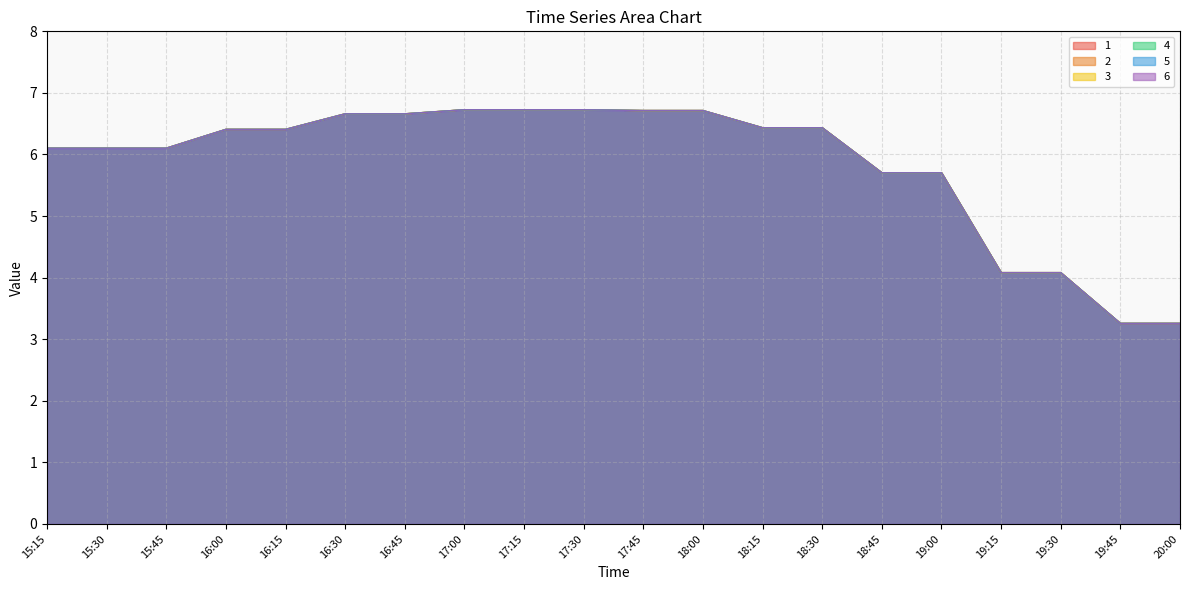

What is the label of the 10th point from the right?

17:45